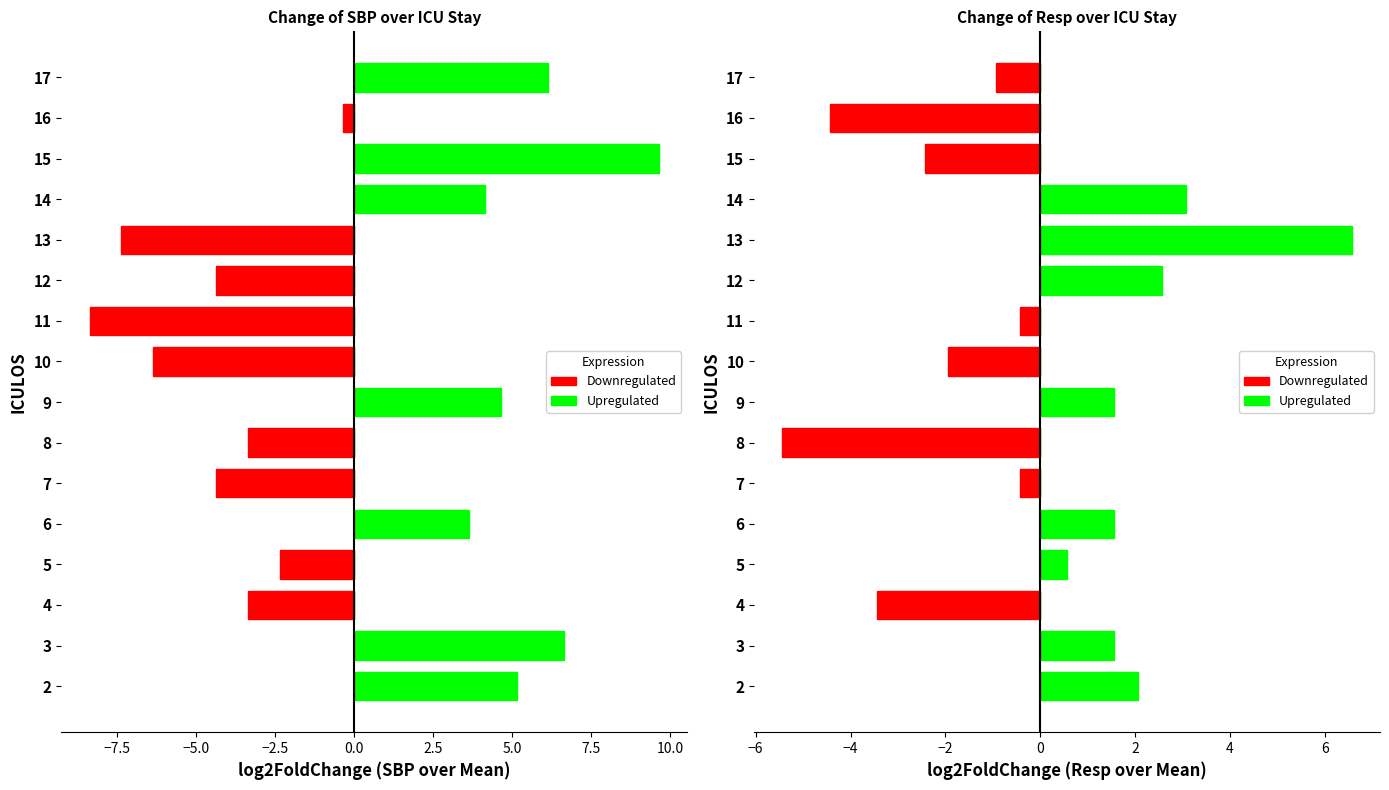

What are all the series names shown in the legend?

Upregulated, Downregulated